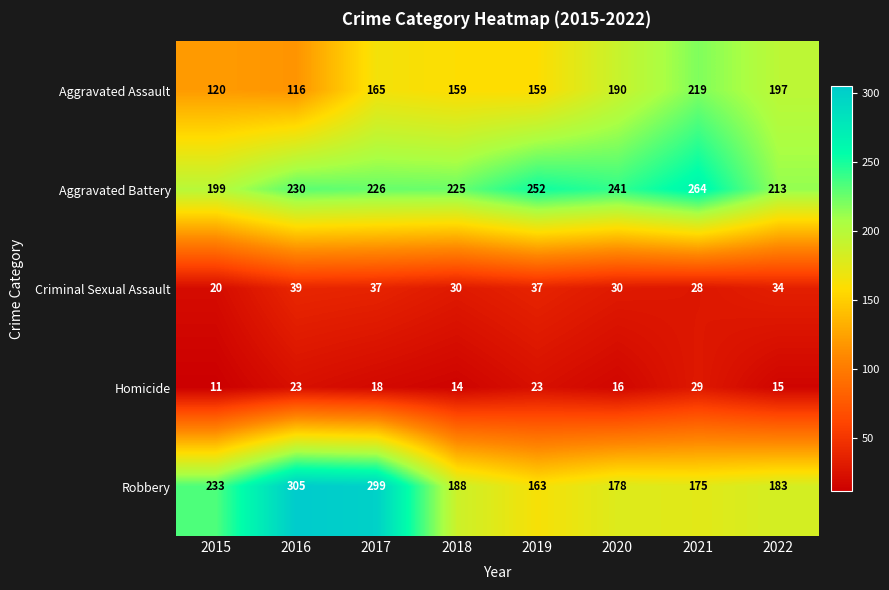

What is the difference between the second highest and second lowest values in the Homicide series?

9